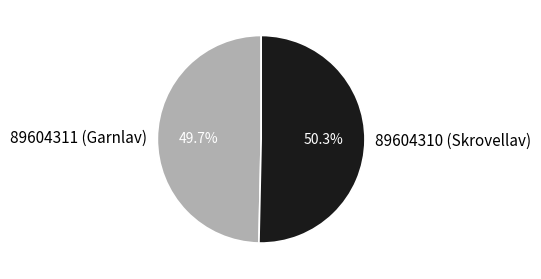

To the nearest percent, what is the difference between the 89604310 (Skrovellav) and 89604311 (Garnlav) slice percentages?

1%